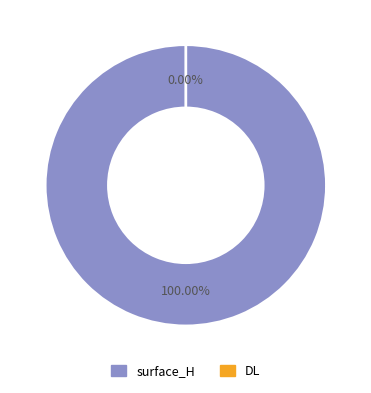

What percentage is the surface_H slice, to the nearest percent?

100%